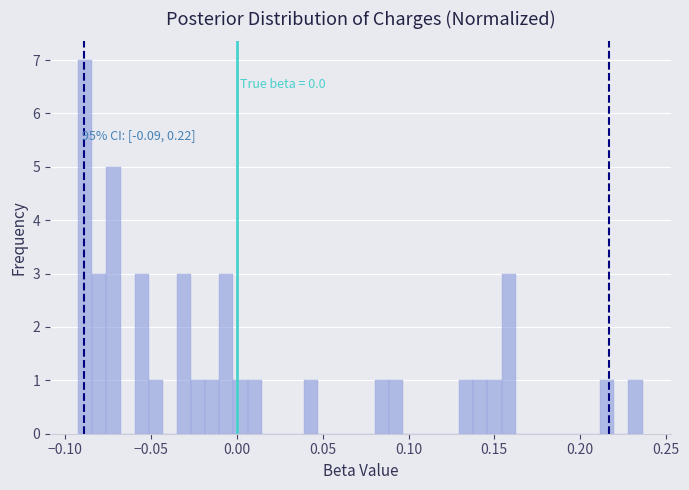

Read against the x-axis, roughly where is the centre of the tallest bar?

-0.090